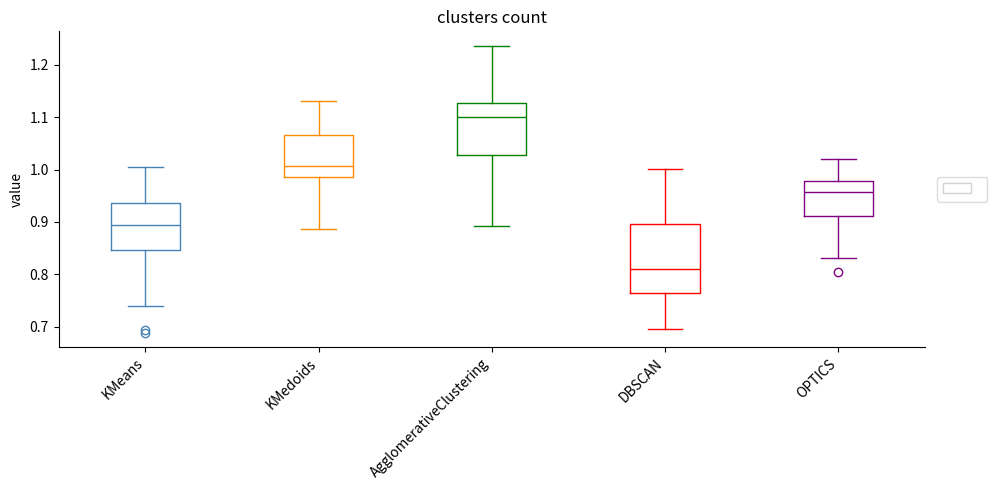

Comparing the boxes themselves (not the whiskers), which one is the tallest?

DBSCAN